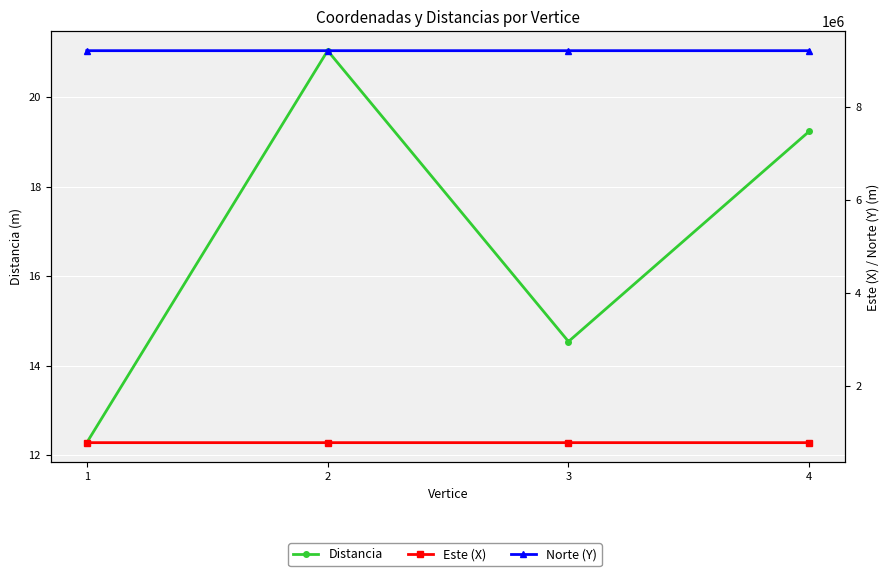

True or false: Este (X) and Distancia cross at least once.

False